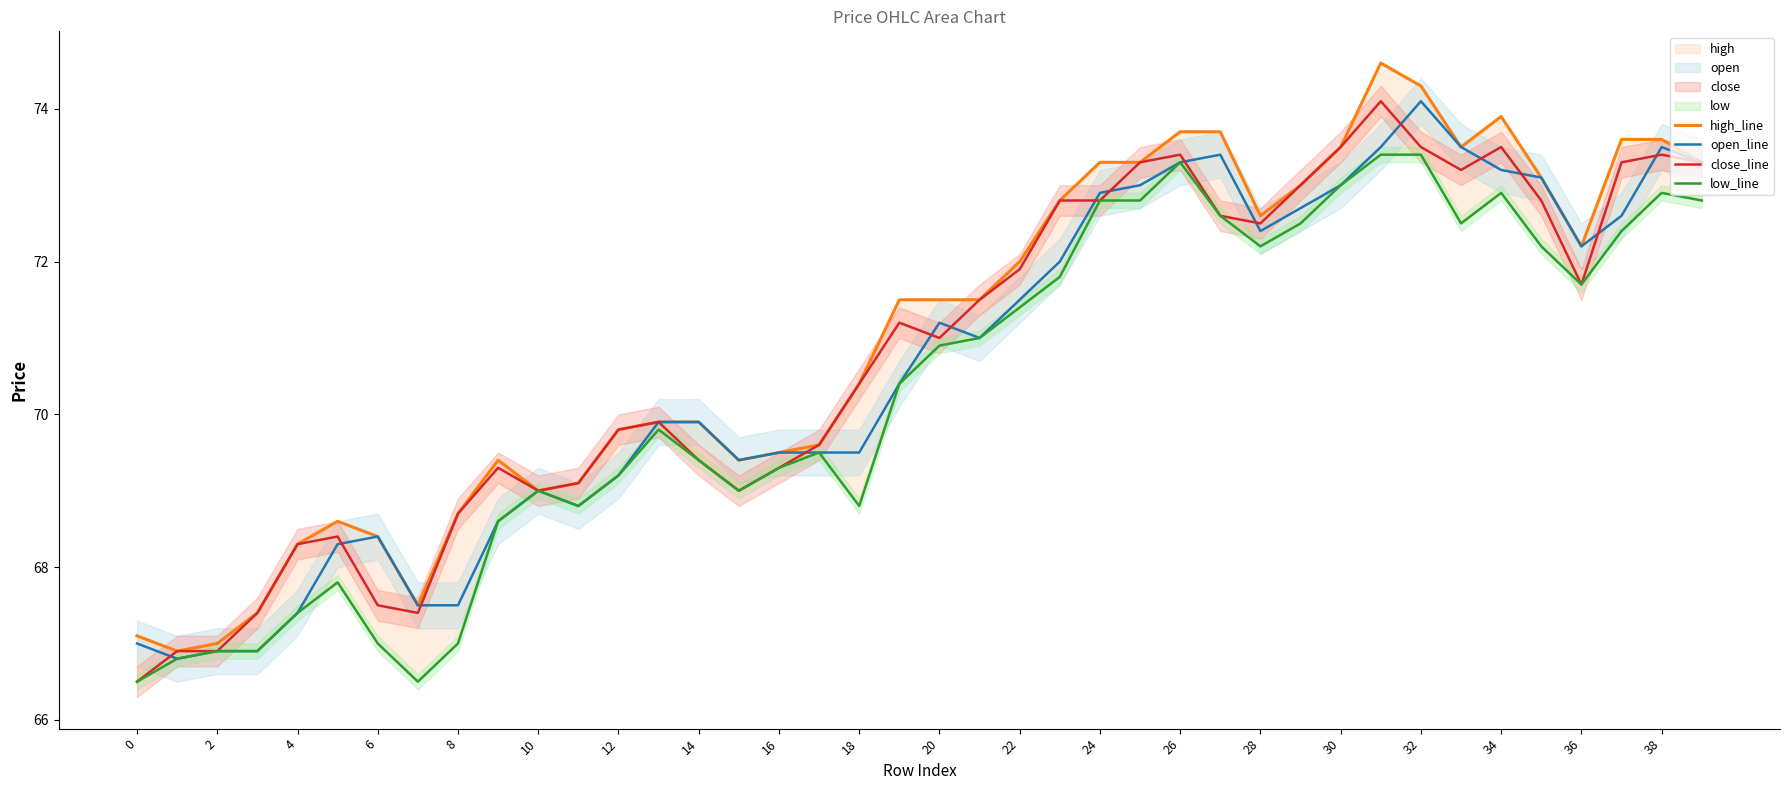

Is it true that open_line equals 67.4 at 4?

True